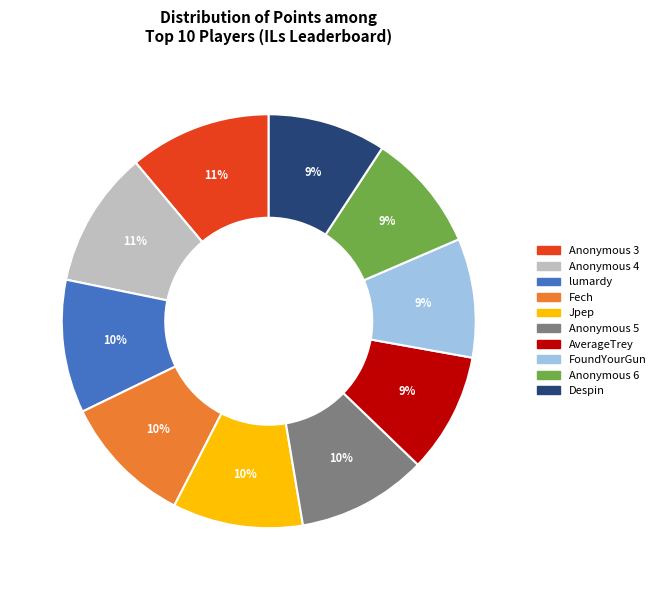

Is Fech the majority of the pie?

No